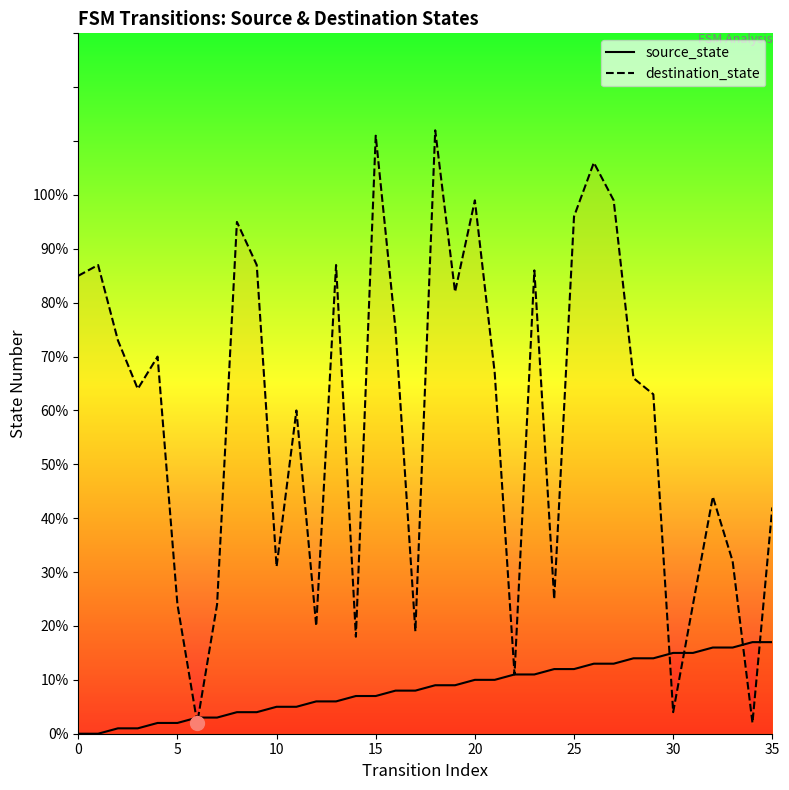

What is the average value of the destination_state series?

58